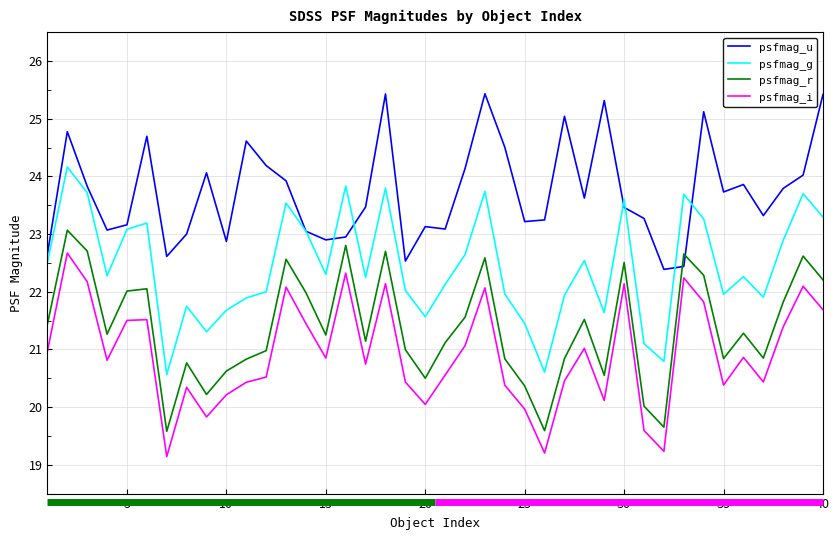

What is the smallest value displayed?

19.1